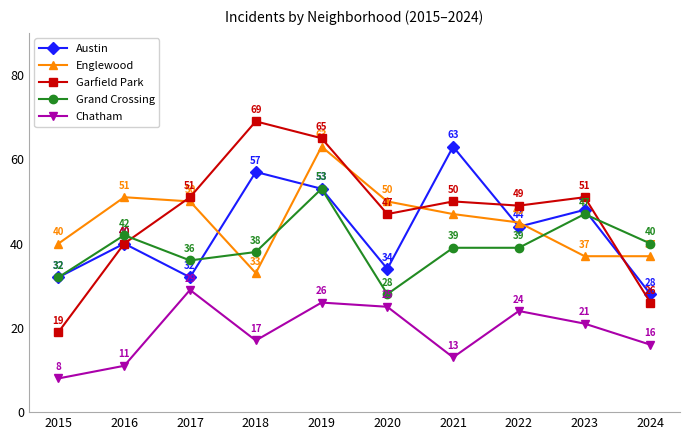

Which series ends up on top after the final intersection of Englewood and Grand Crossing?

Grand Crossing